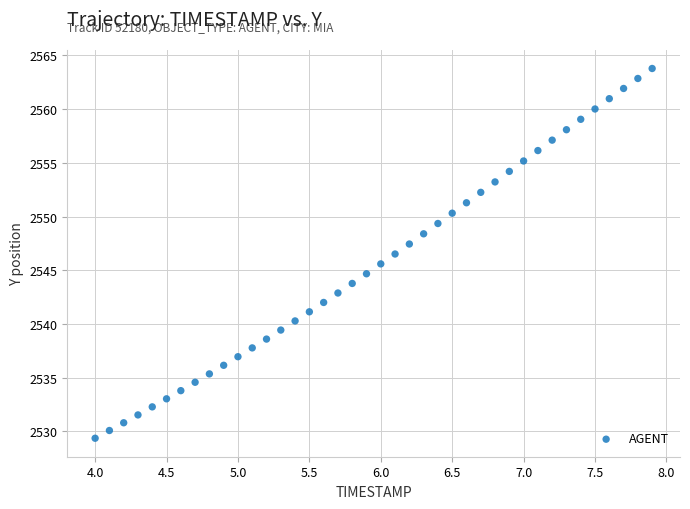

What is the range of X values (max minus min)?

3.9